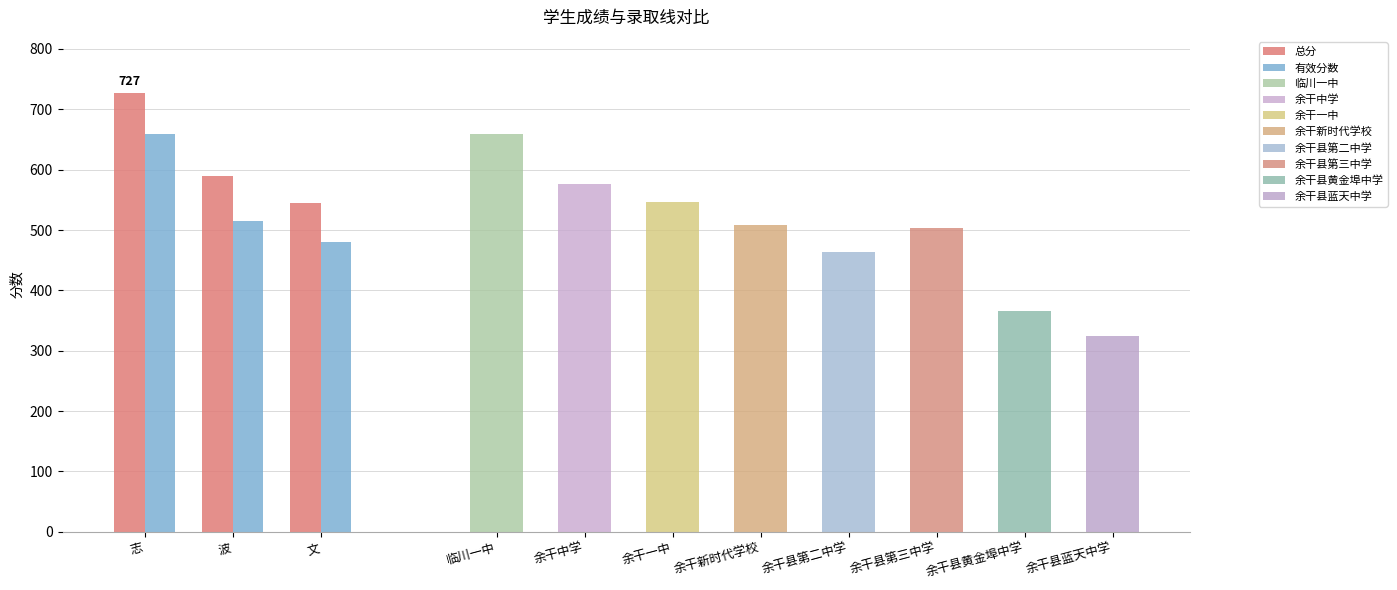

What is the average value of the 总分 series?

620